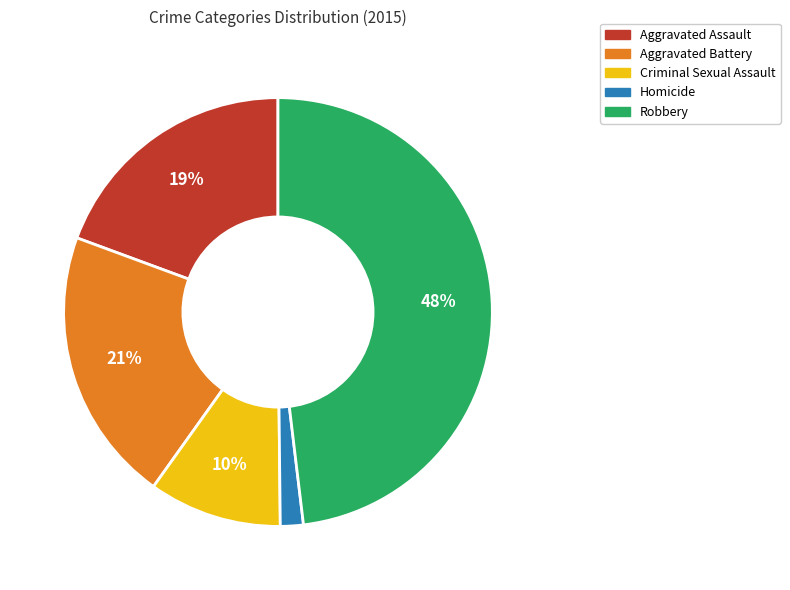

Is the sum of Aggravated Battery and Robbery greater than half?

Yes